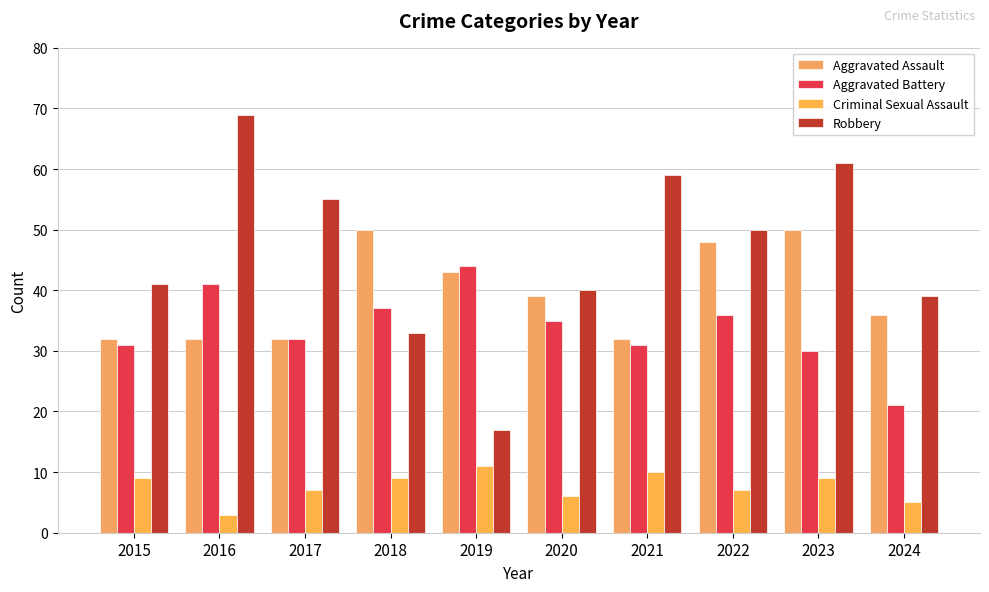

At 2015, list the series in order from largest to smallest.

Robbery, Aggravated Assault, Aggravated Battery, Criminal Sexual Assault